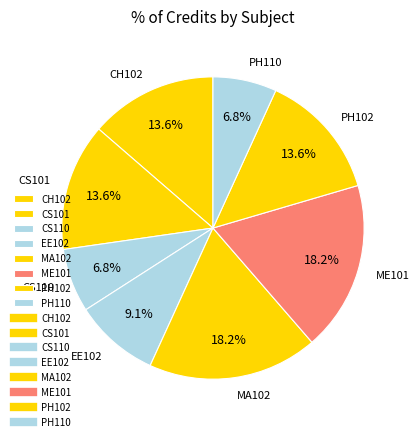

Is ME101 the majority of the pie?

No